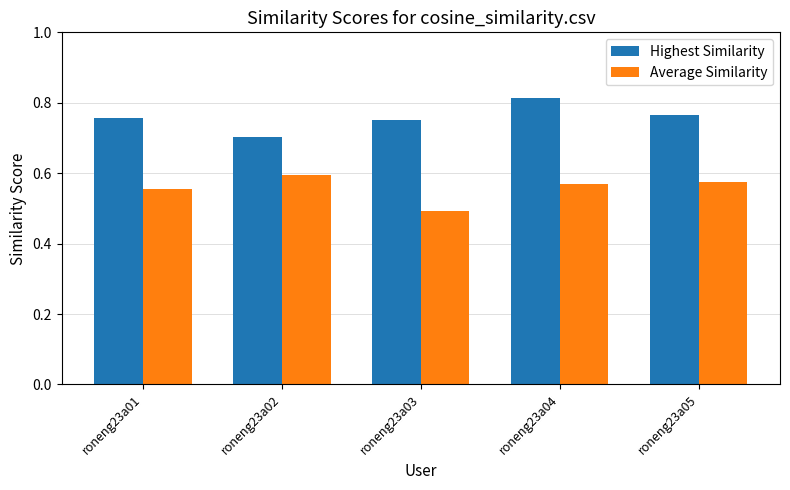

Rank the series by their average value, from lowest to highest.

Average Similarity, Highest Similarity